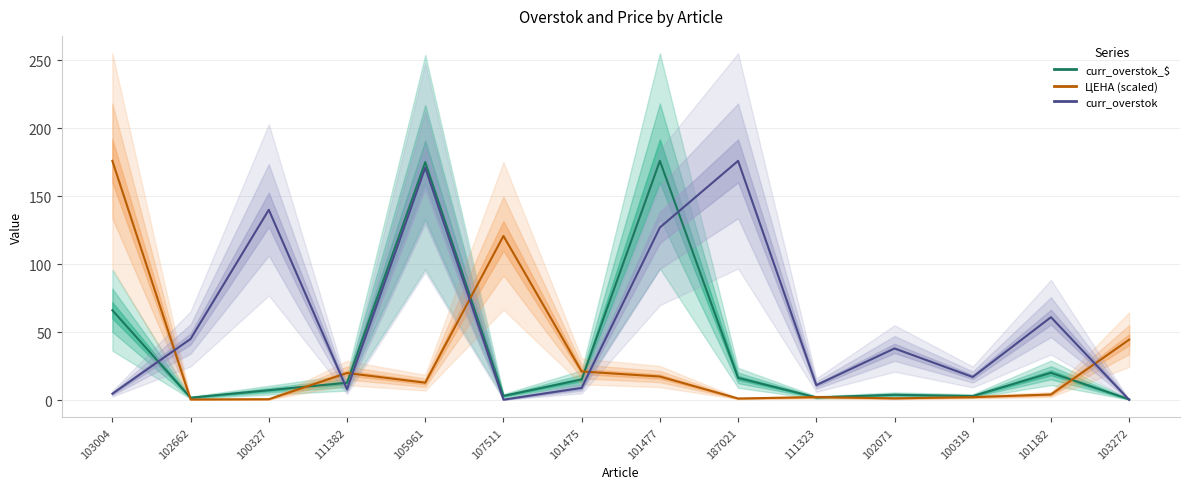

Count the number of data series in this chart.

3